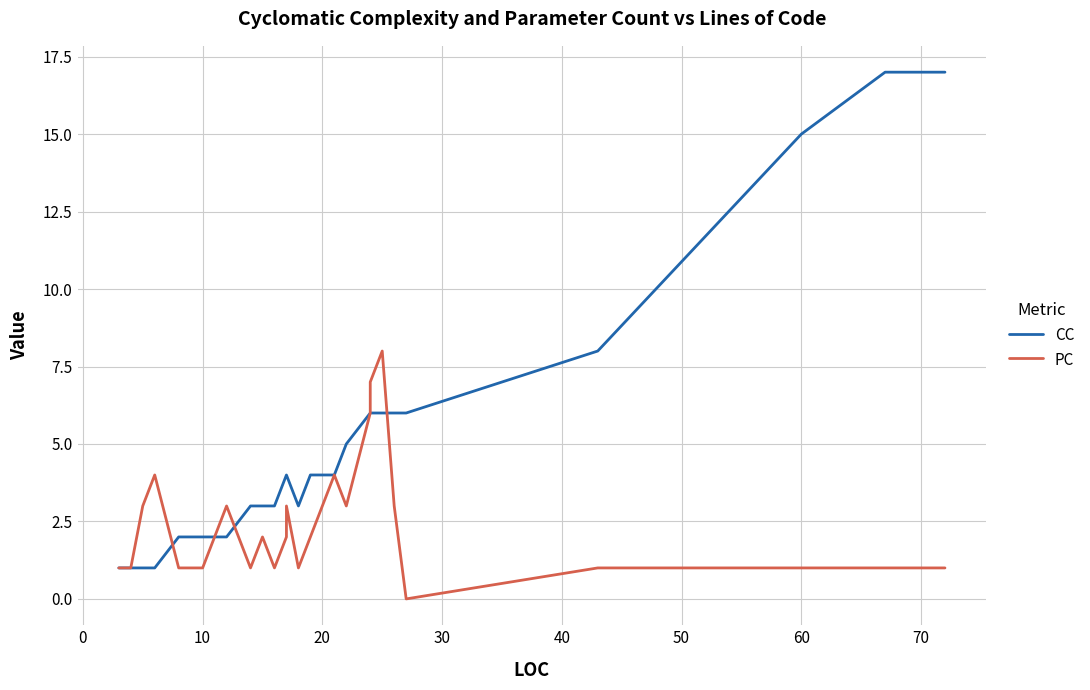

True or false: CC has a value of 13 at 35.

False